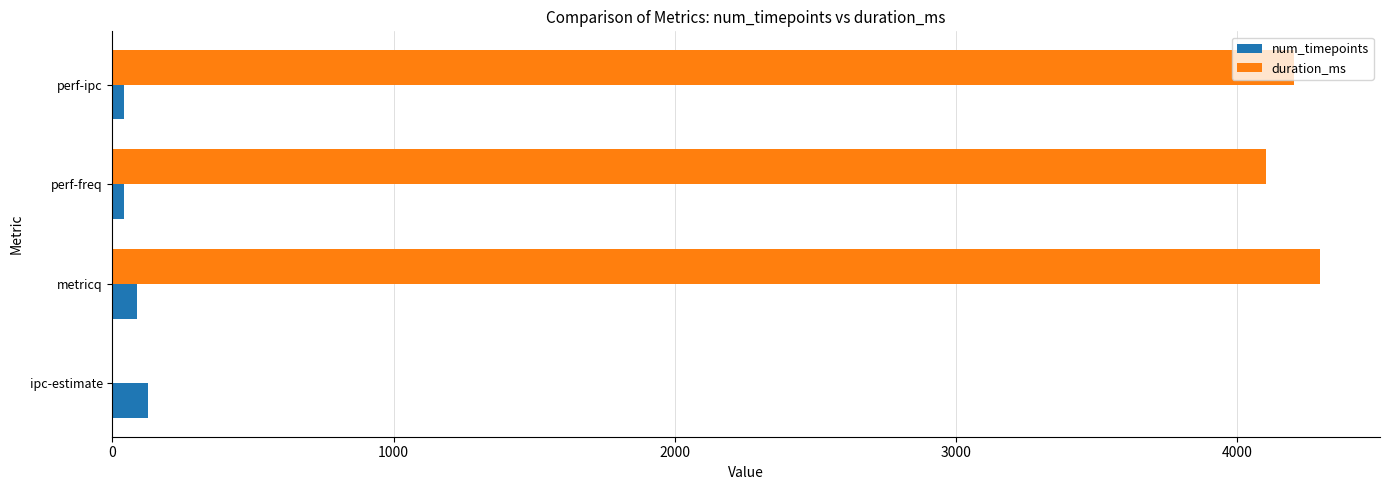

What is the maximum value shown in the chart?

4294